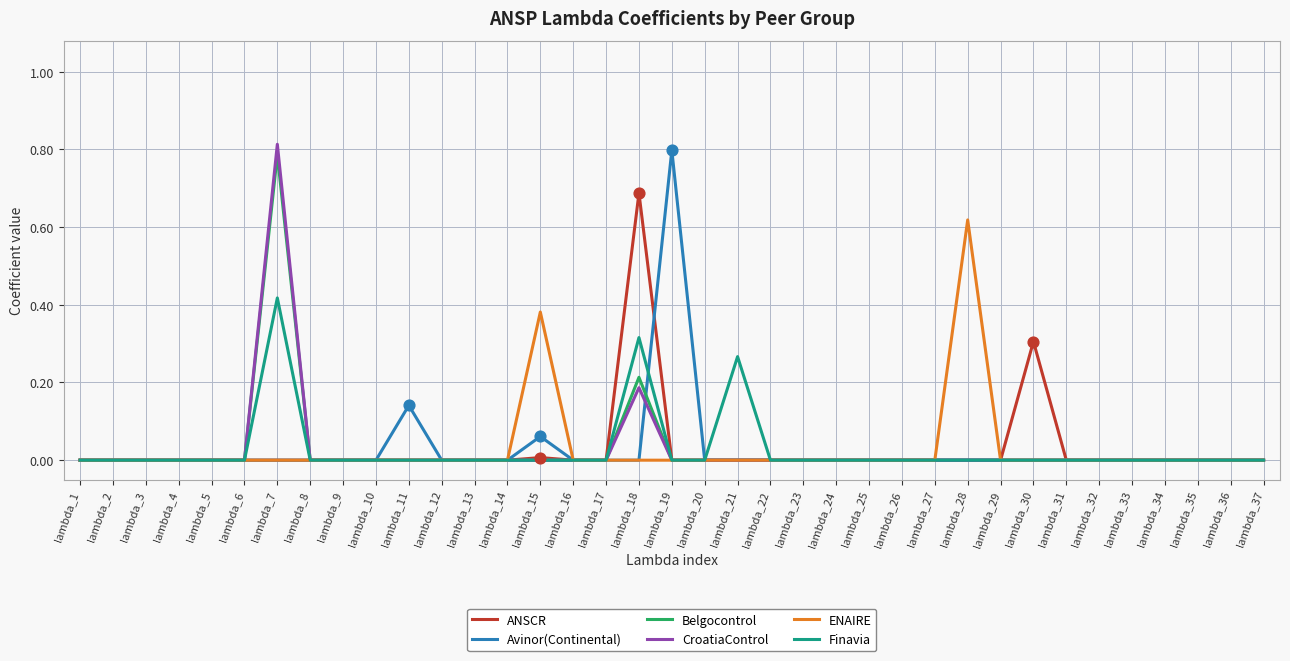

Between lambda_7 and lambda_34, which series saw the biggest shift?

CroatiaControl